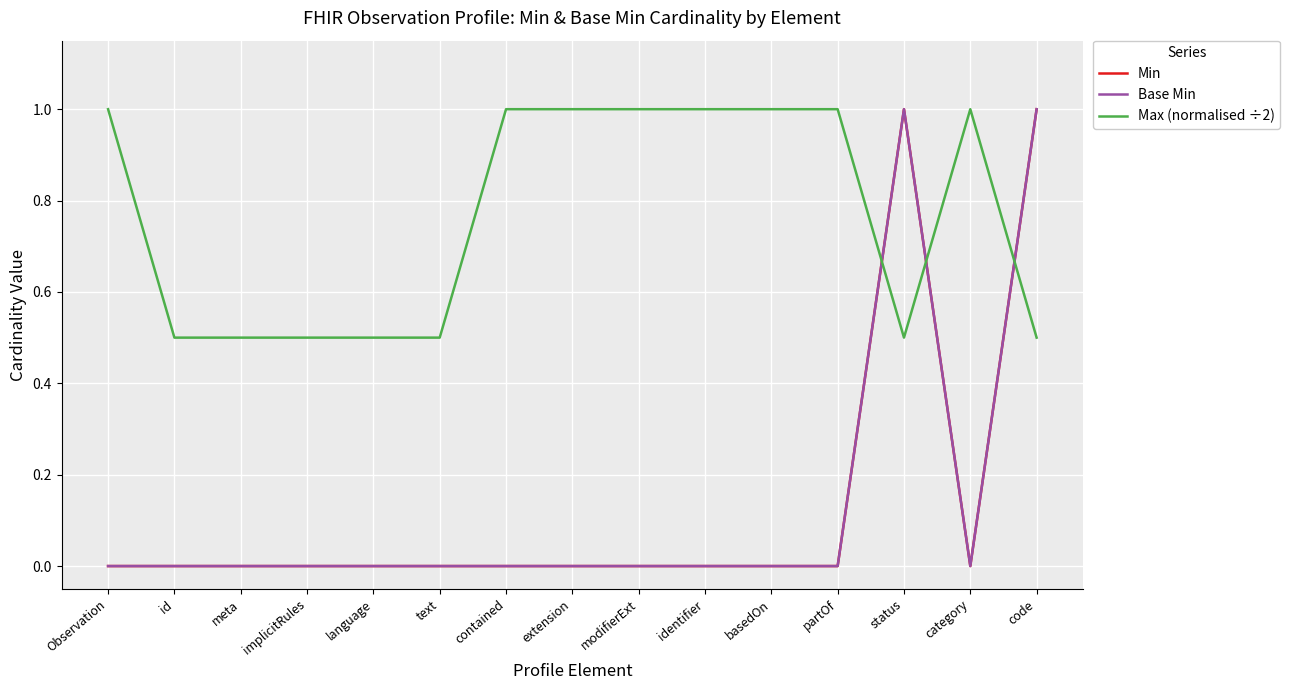

Does the chart have visible grid lines?

Yes